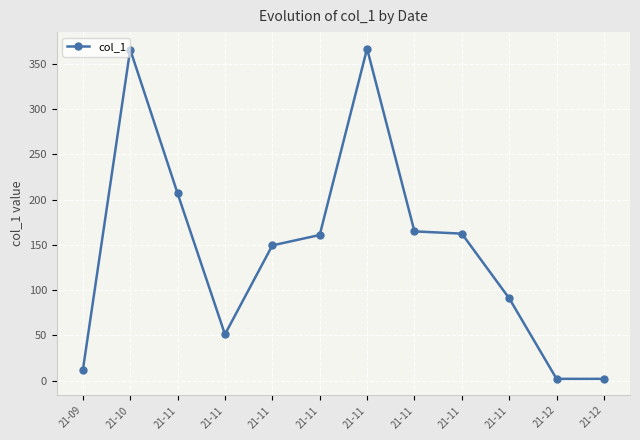

List the labels in order of value, largest first.

21-11, 21-10, 21-11, 21-11, 21-11, 21-11, 21-11, 21-11, 21-11, 21-09, 21-12, 21-12